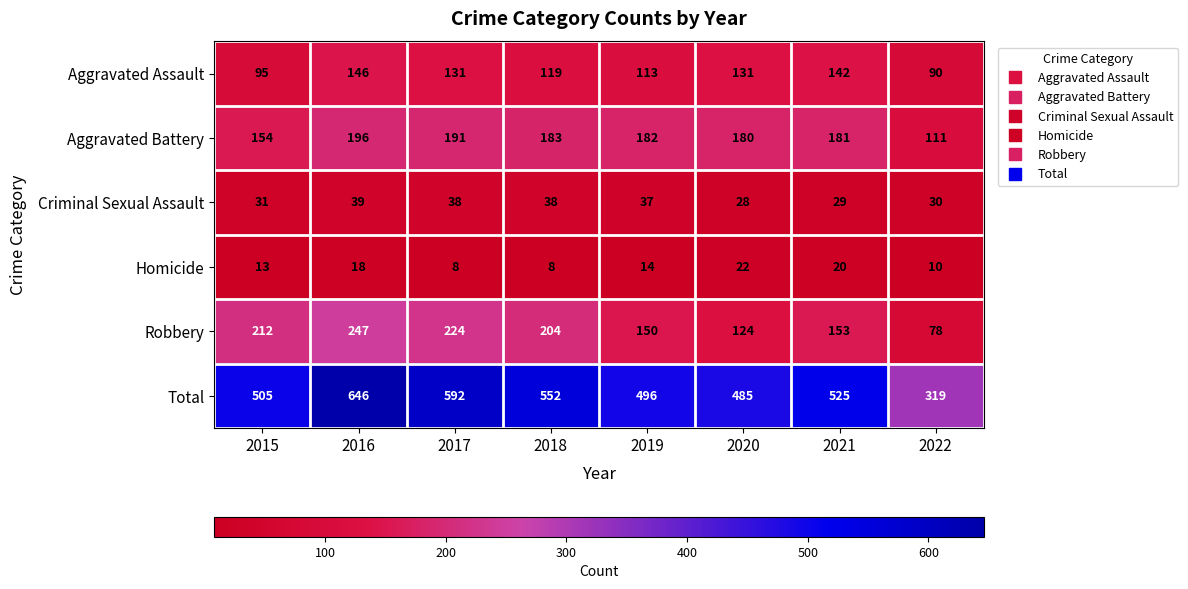

What is the minimum value shown in the chart?

8